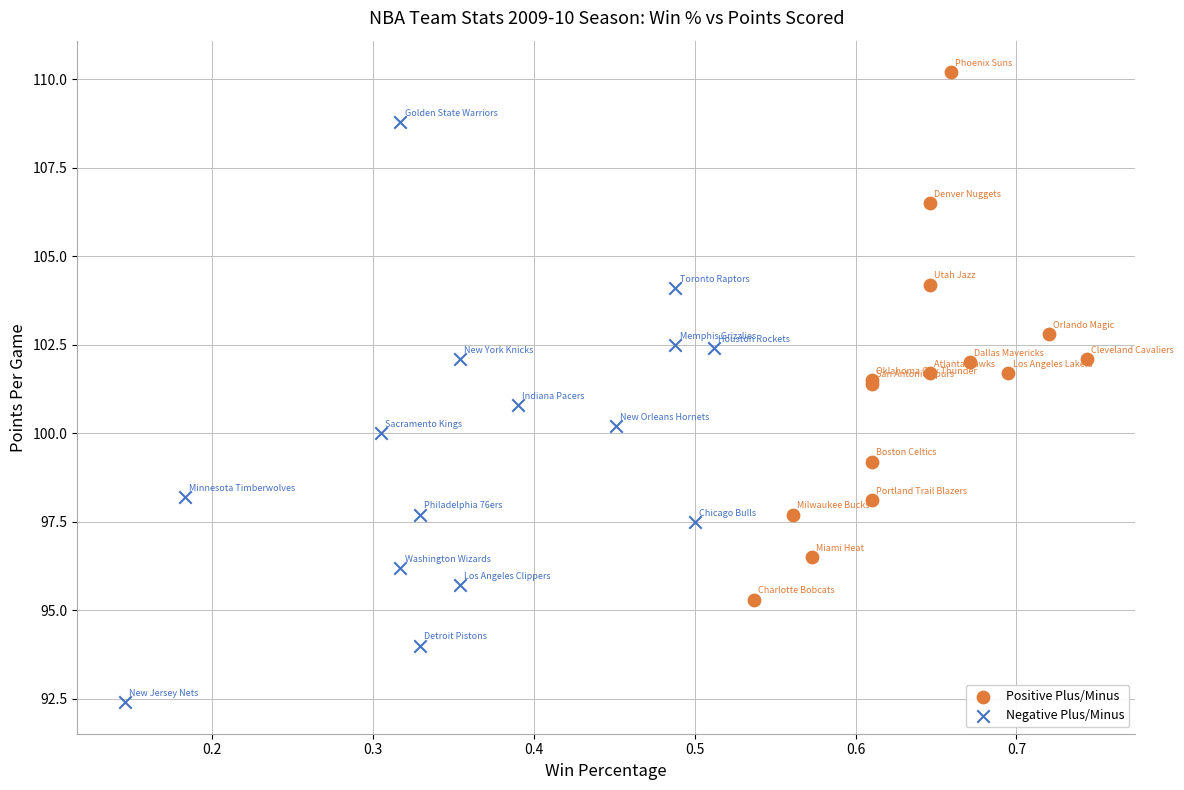

Which series has the widest spread of Y values?

Negative Plus/Minus